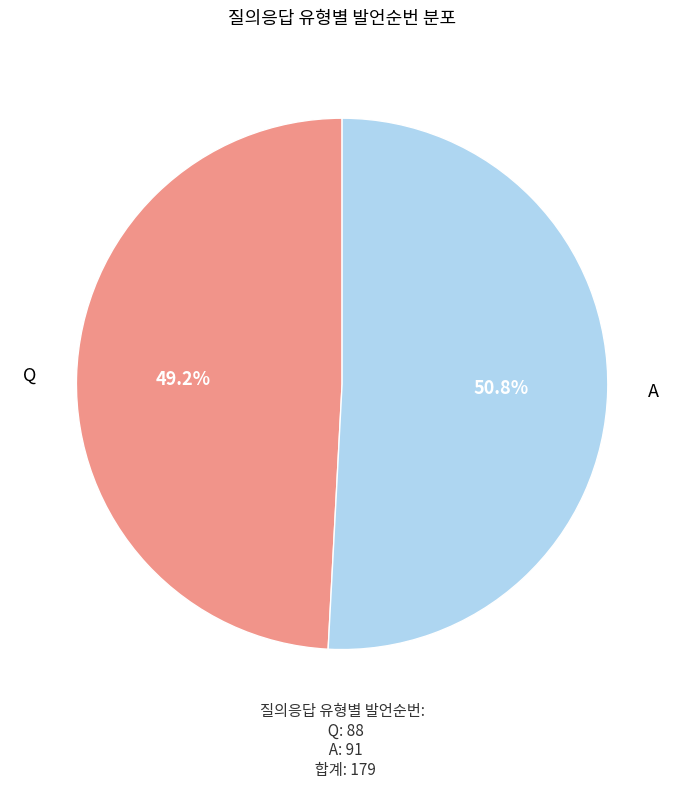

To the nearest percent, what is the average slice percentage?

50%